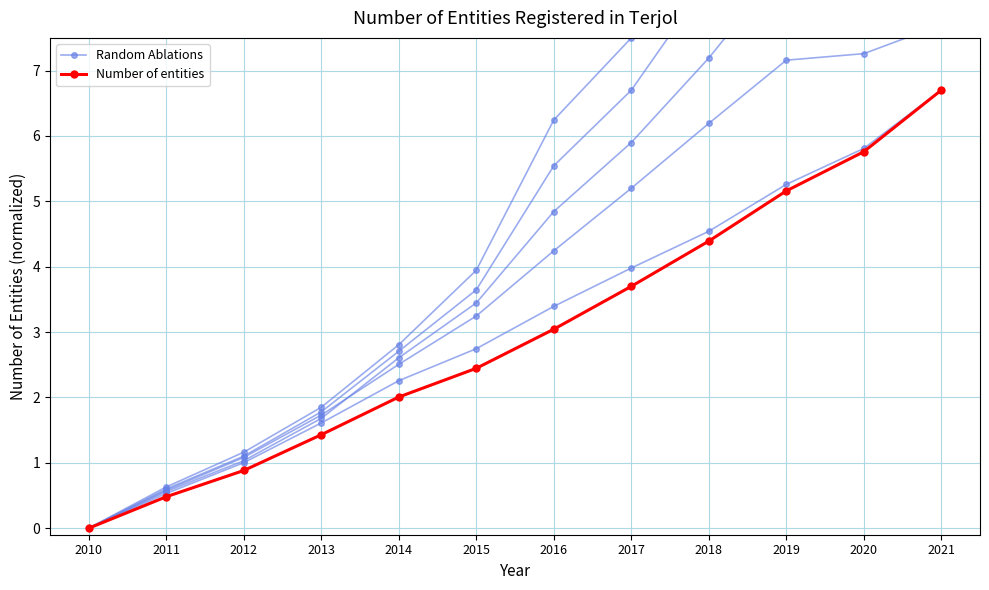

At which label does Number of entities reach its peak?

2021